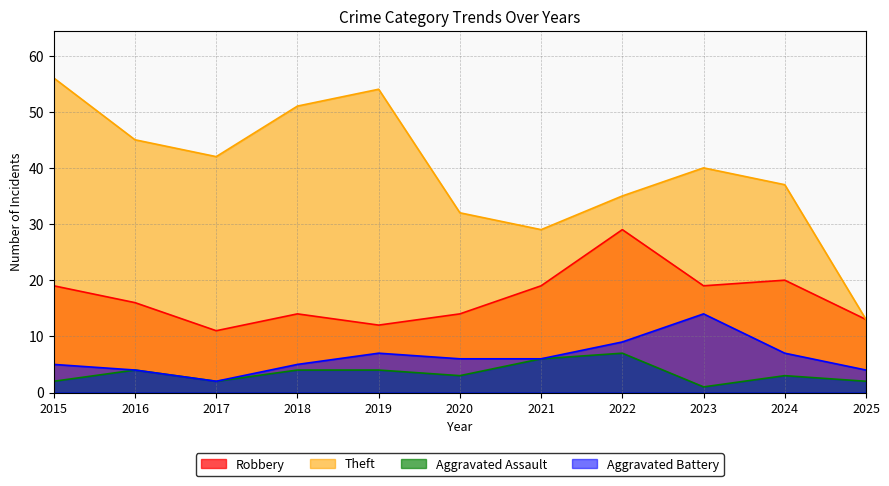

What is the sum of all Robbery values?

186